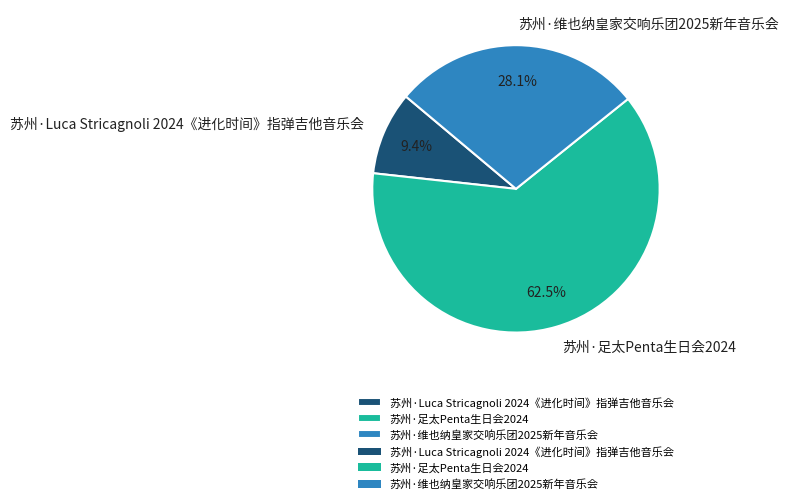

Which slice represents more than half of the pie?

苏州·足太Penta生日会2024